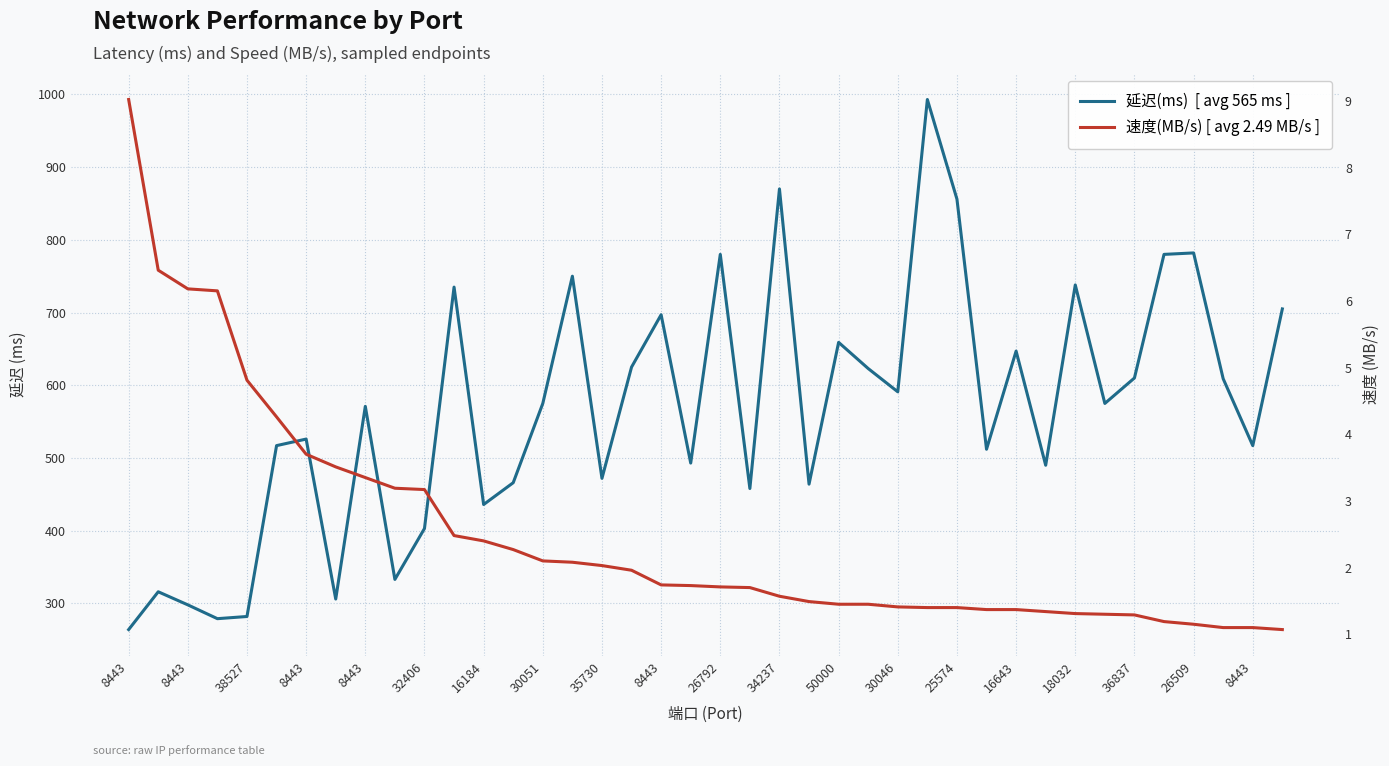

What is the spread (max minus min) of values at 21?

456.3